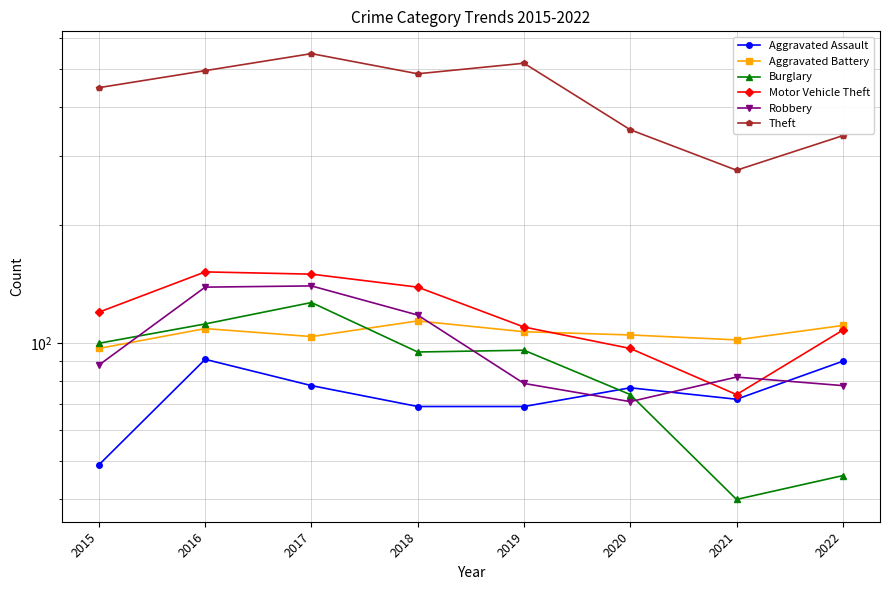

Which category has the highest value in the Motor Vehicle Theft series?

2016